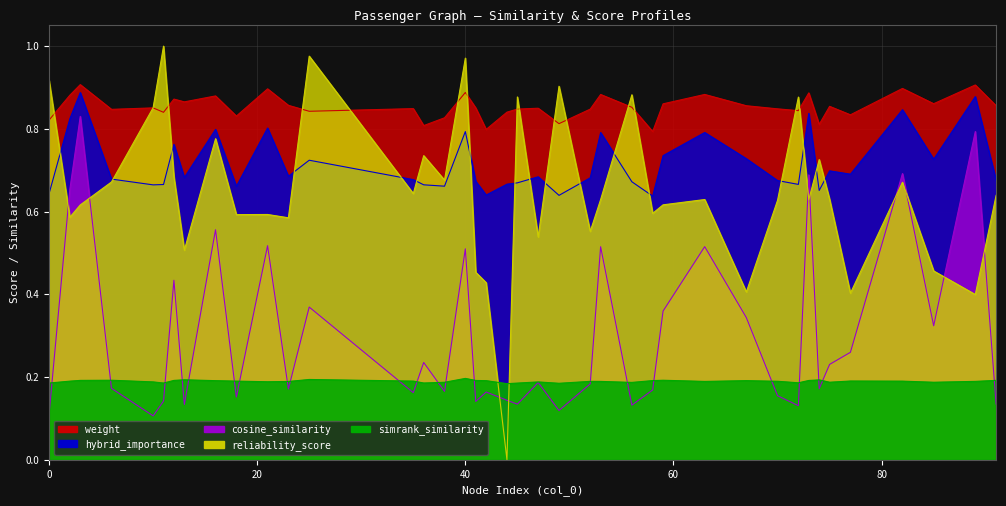

What is the greatest value displayed?

1.0